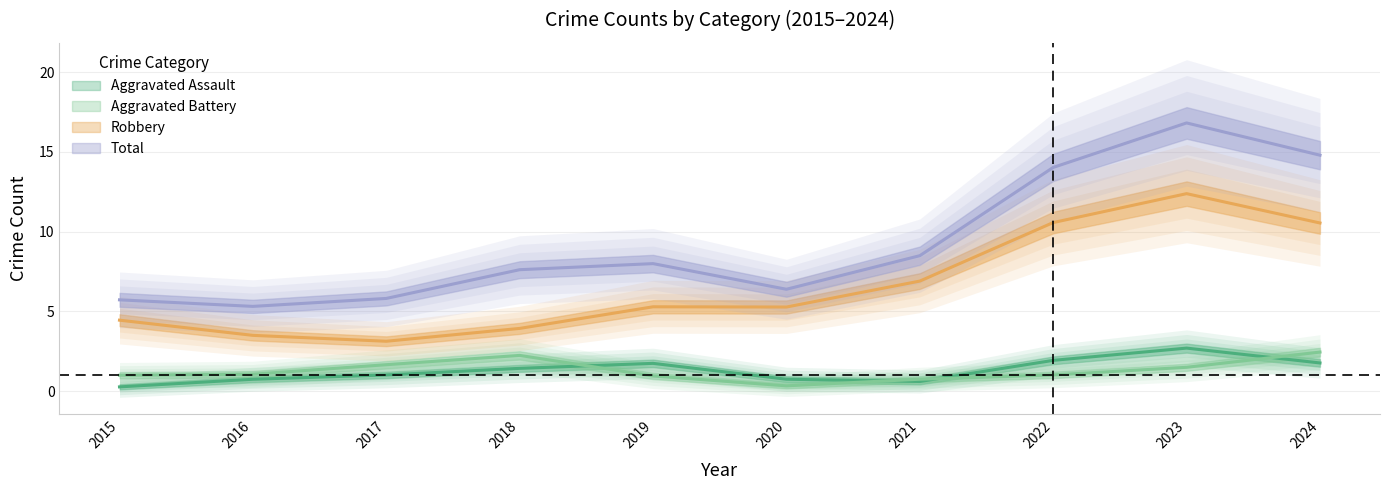

Where is the first local maximum for Robbery?

2019